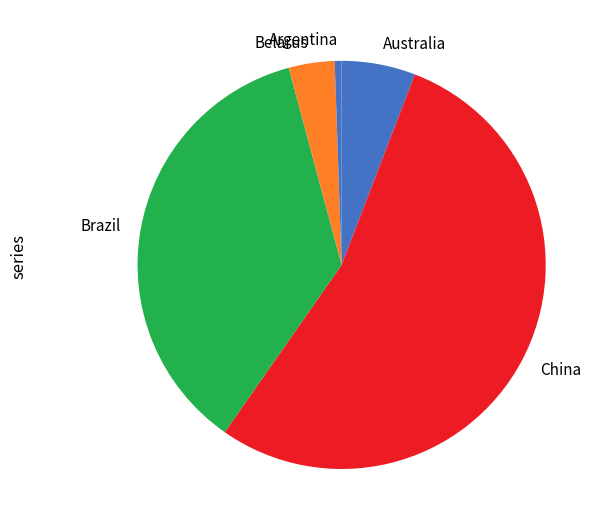

Is Belarus the majority of the pie?

No